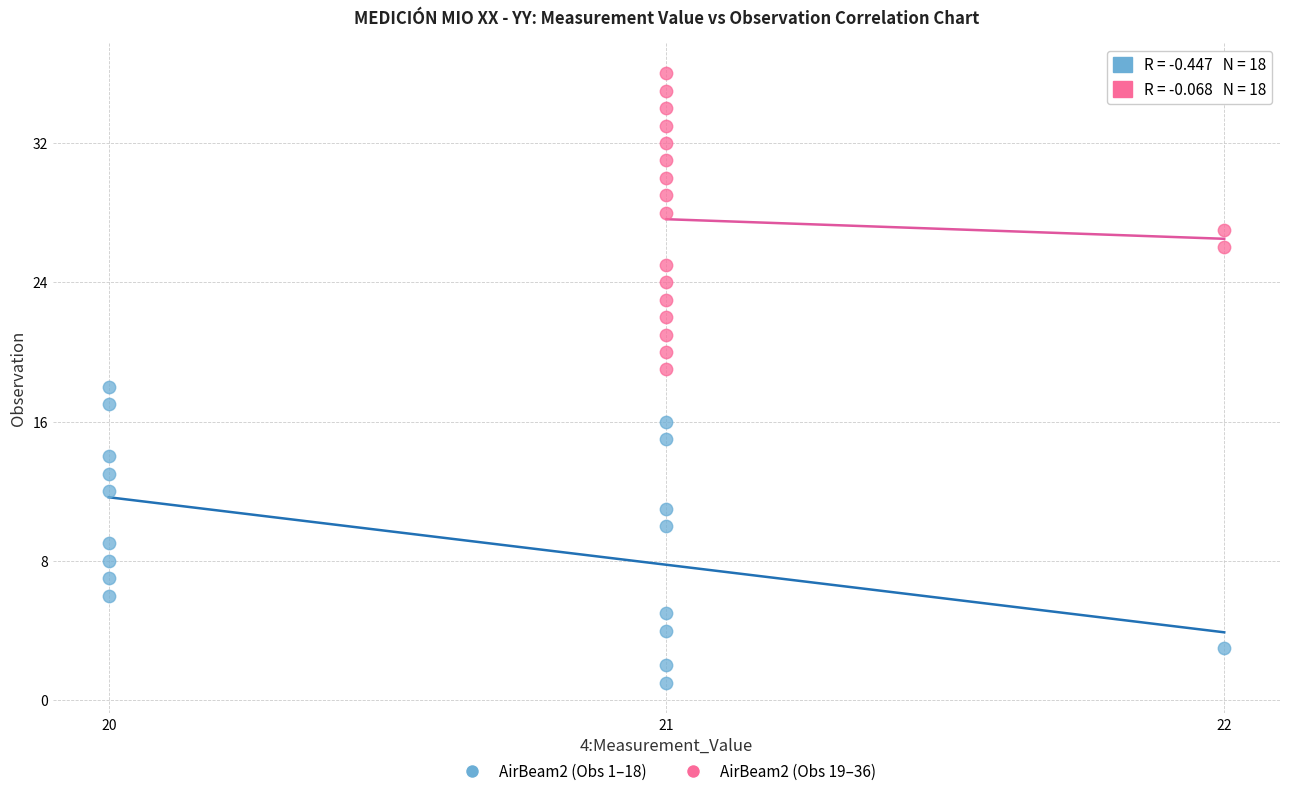

Which series reaches the maximum Y coordinate?

AirBeam2 (Obs 19–36)